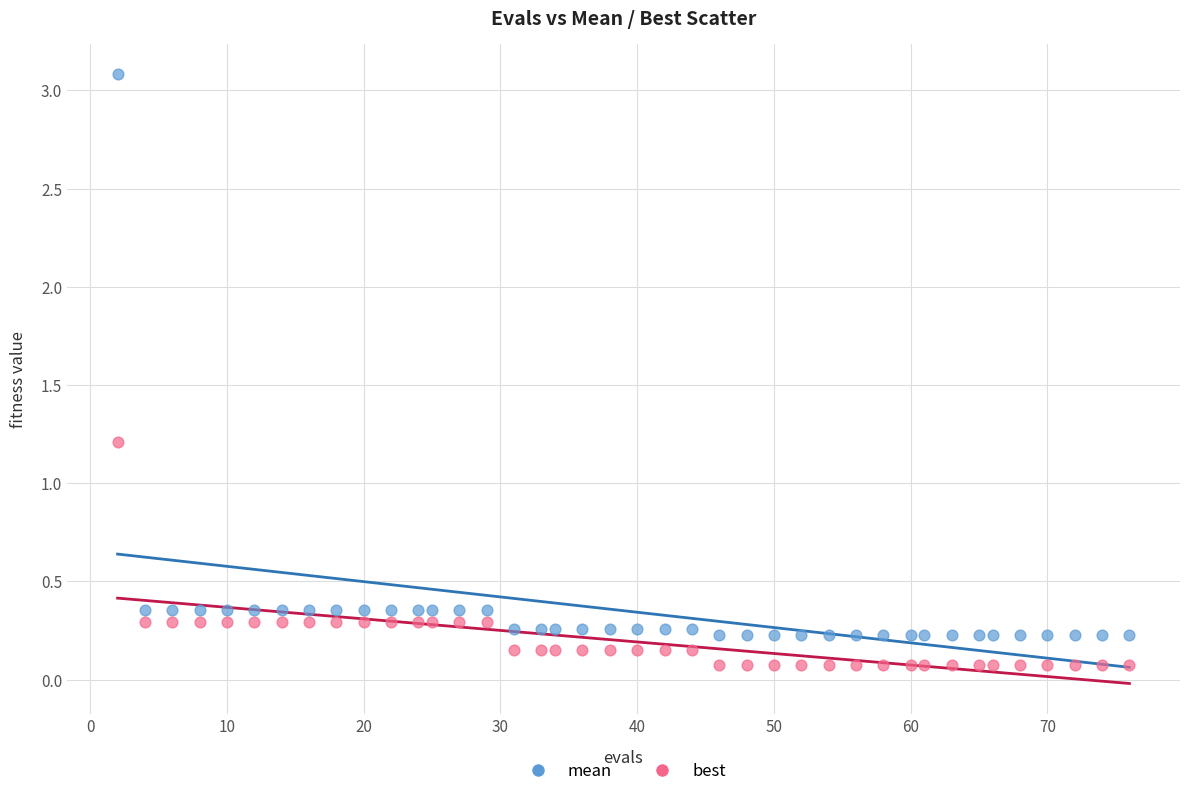

Across all series, what Y value is closest to 1?

1.2